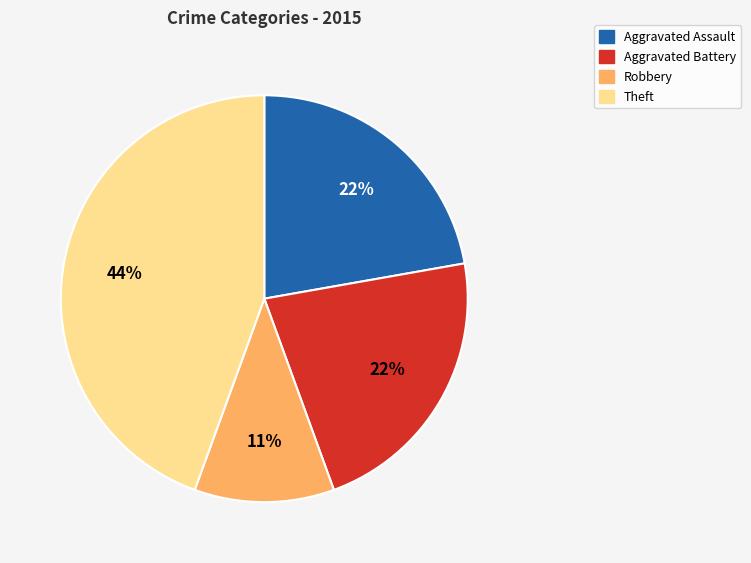

To the nearest percent, what is the difference between the largest and smallest slice percentages?

33%